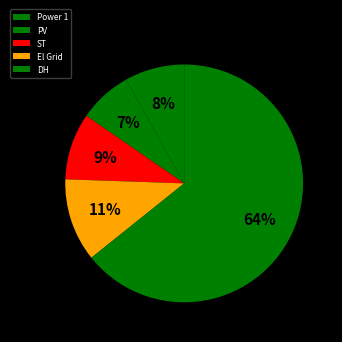

To the nearest percent, what portion does DH represent?

64%